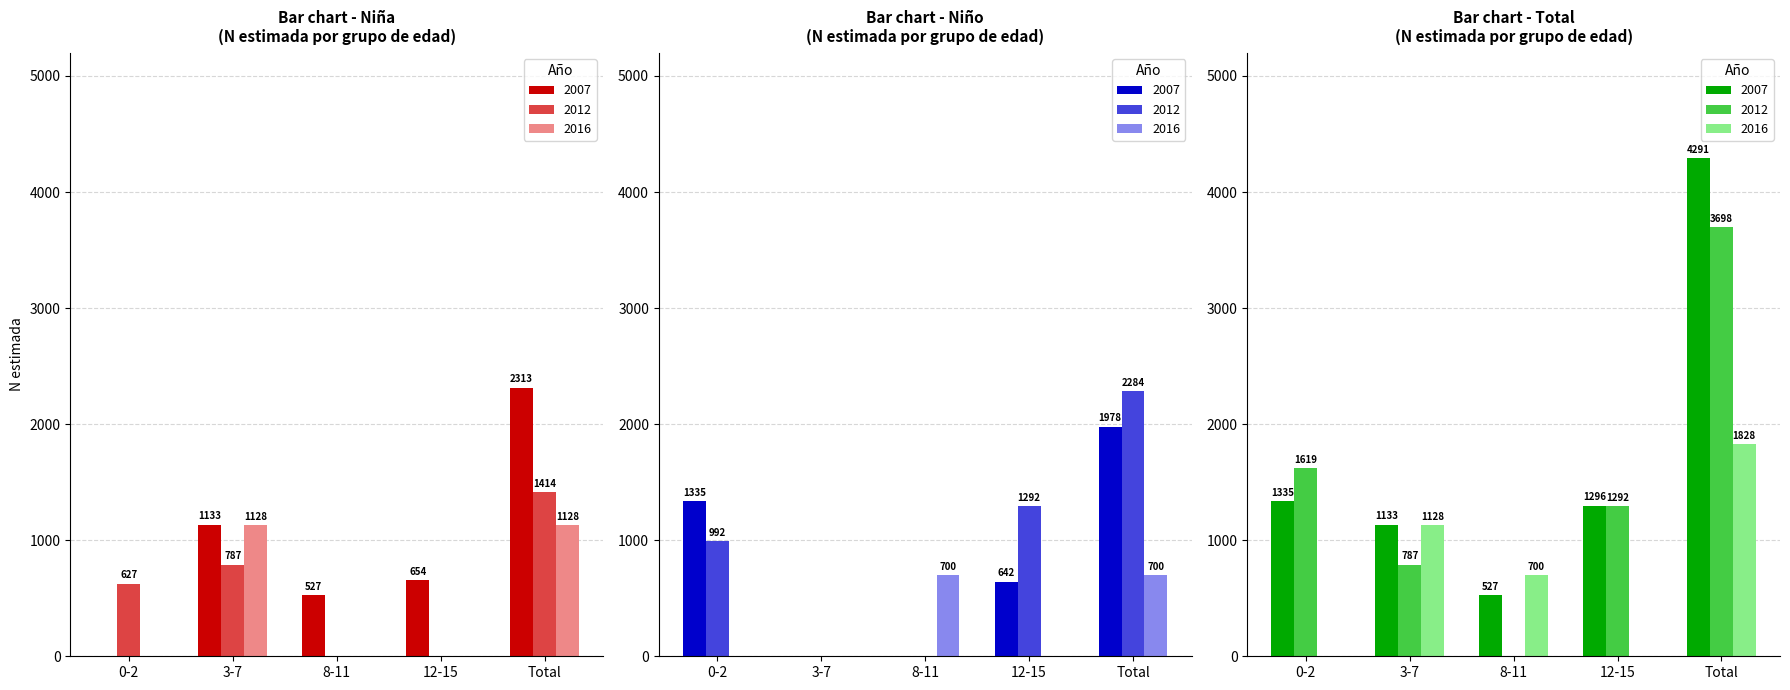

Which category has the highest value across all series?

Total